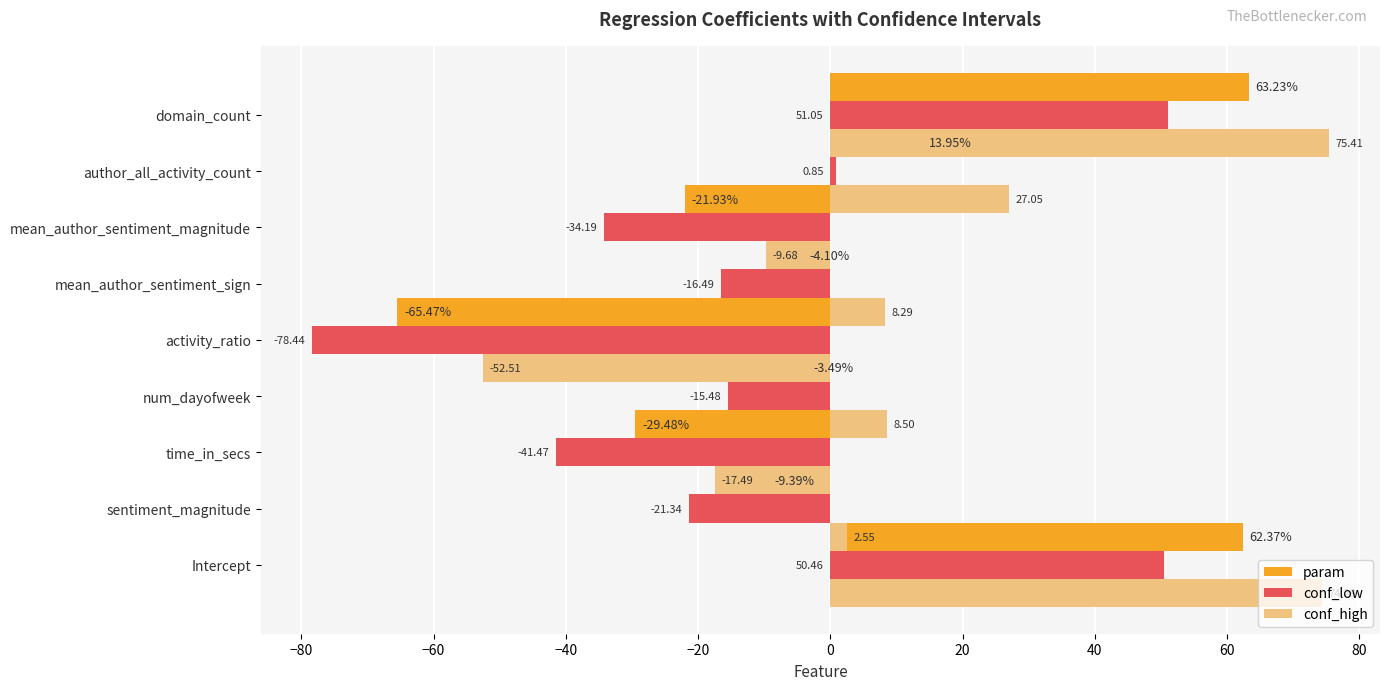

Rank the series by their maximum value, from highest to lowest.

conf_high, param, conf_low